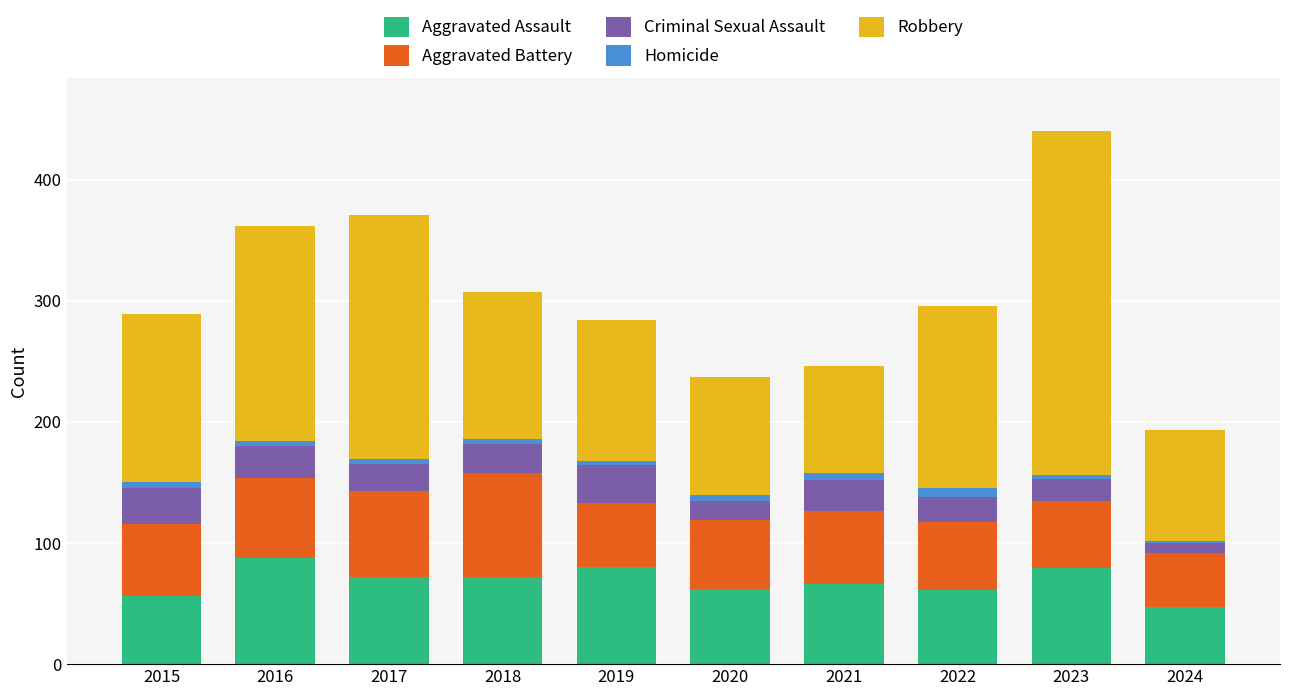

What is the total value across all series at 2019?

284